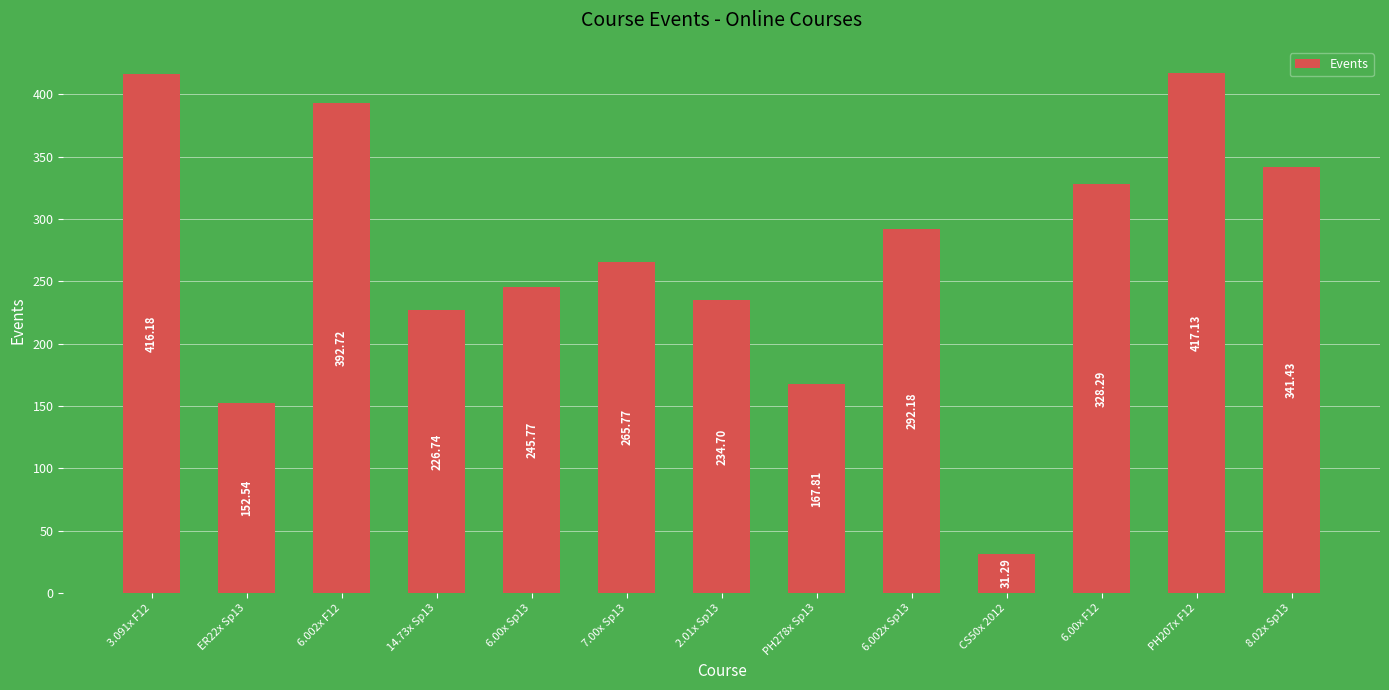

What is the sum of all values?

3512.6